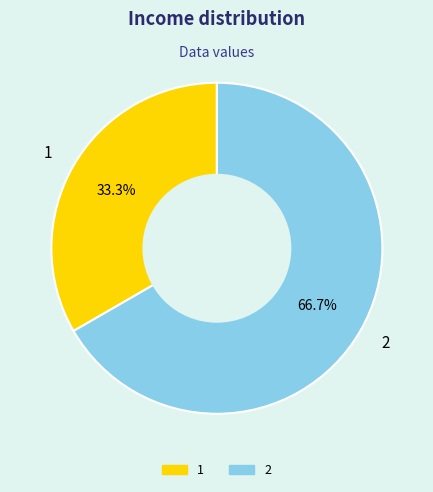

To the nearest percent, what is the combined percentage of 2 and 1?

100%